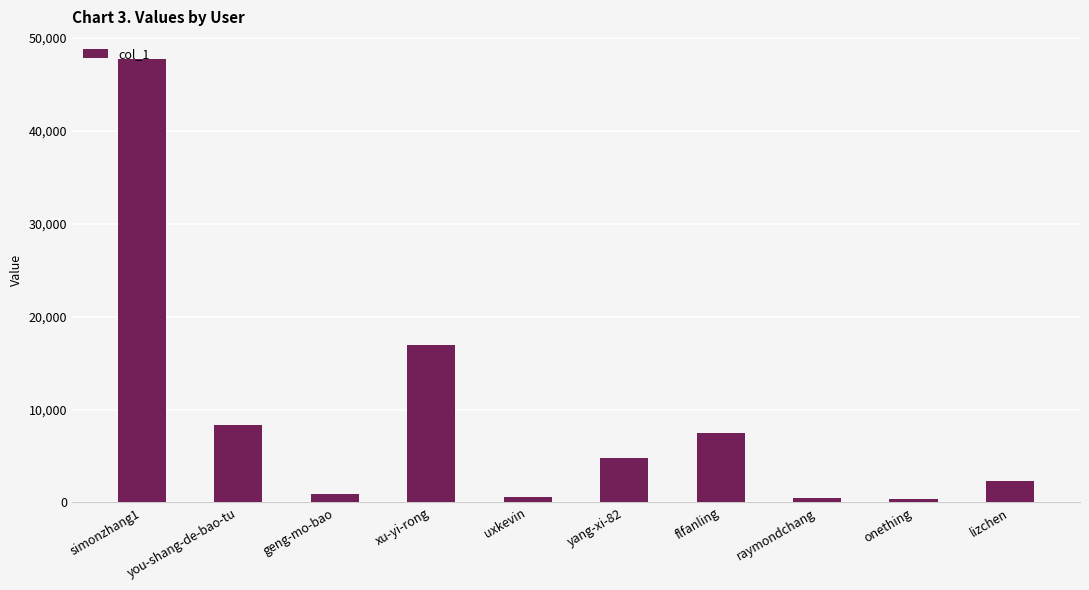

What is the ratio of the value at simonzhang1 to the value at yang-xi-82?

10.0